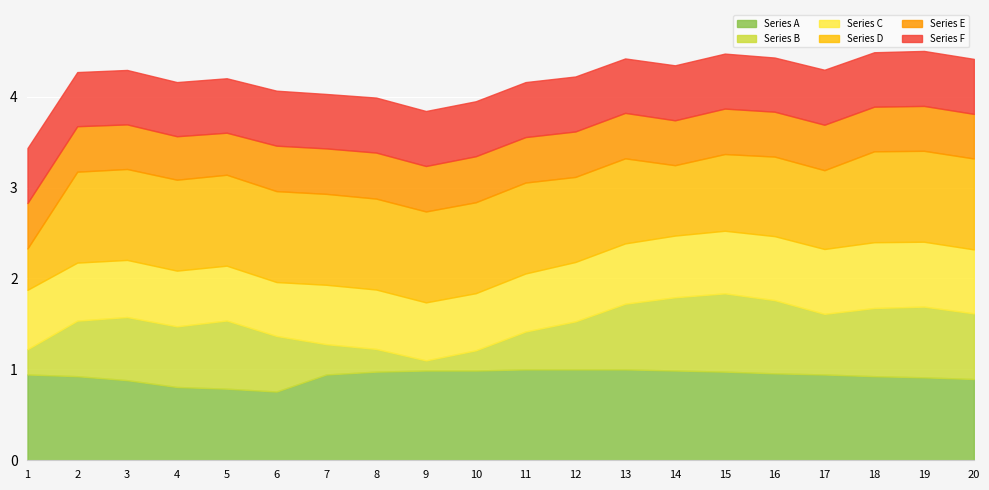

At which category does the chart reach its minimum across all series?

9